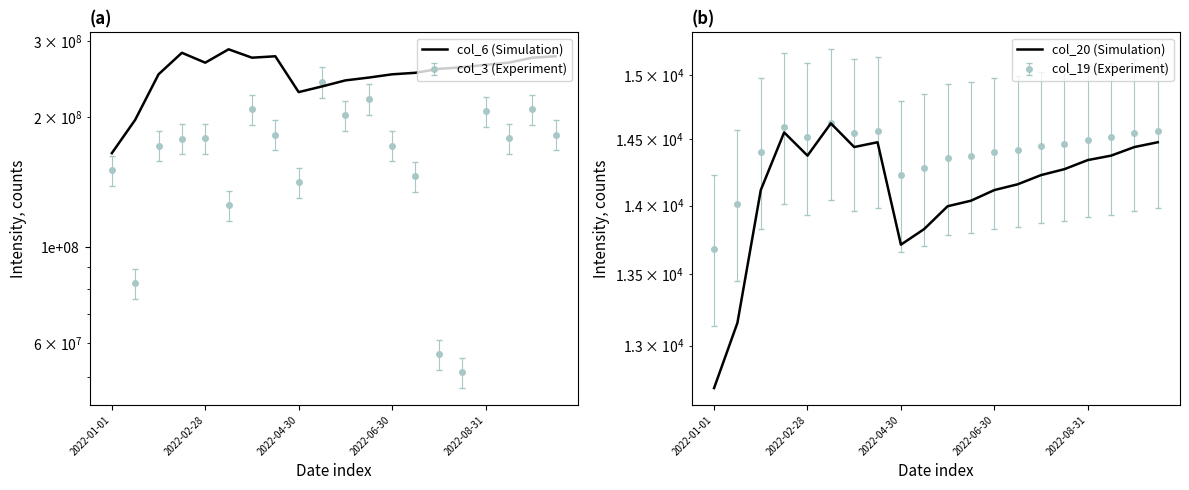

True or false: col_20 (Simulation) and col_6 (Simulation) cross at least once.

False